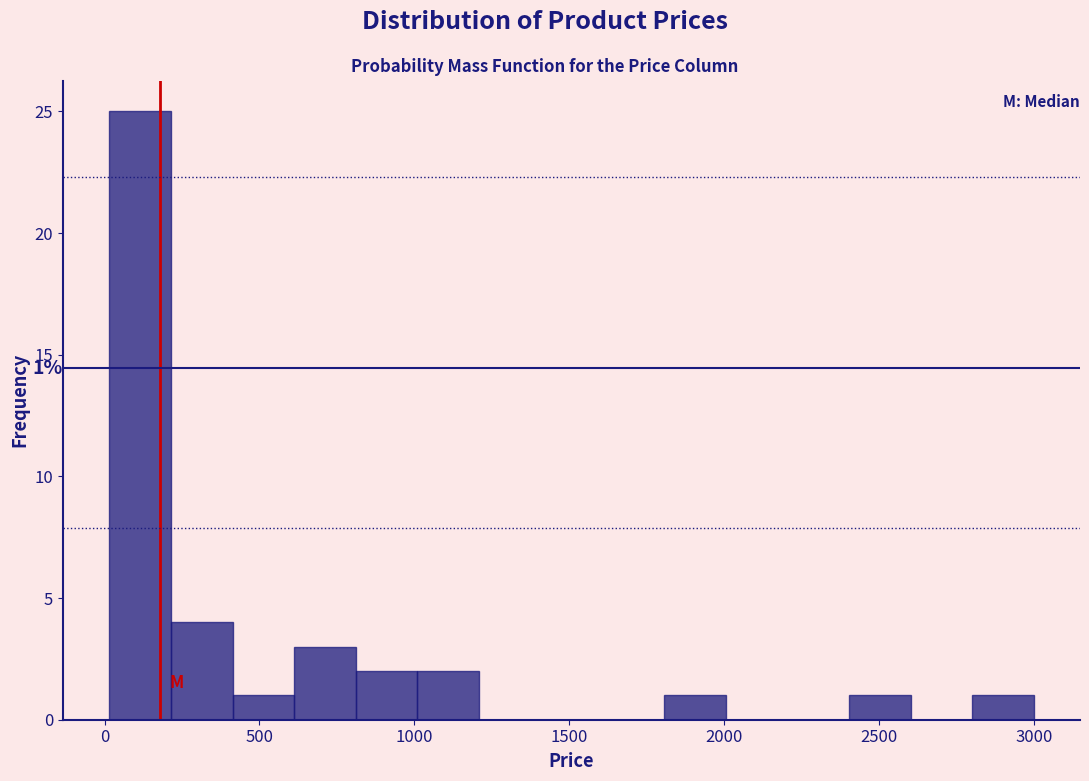

Around what value on the x-axis is the tallest bar? Give the approximate position of its centre, as read against the axis.

100